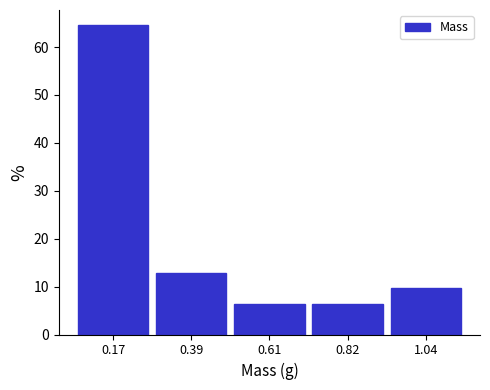

What is the height of the bar covering 0.30 to 0.50 on the x-axis? Neither the bar edges nor the heights are printed on the chart, so give them approximately, as read against the axes.

13